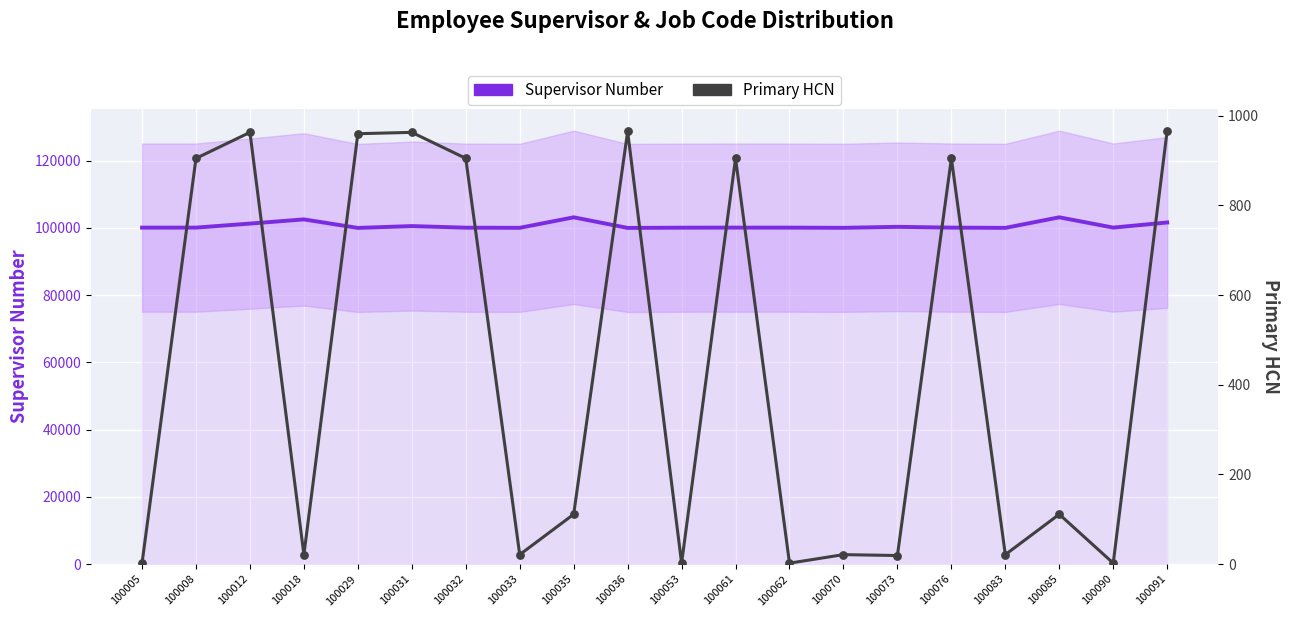

At how many categories does at least one series exceed 56707?

20